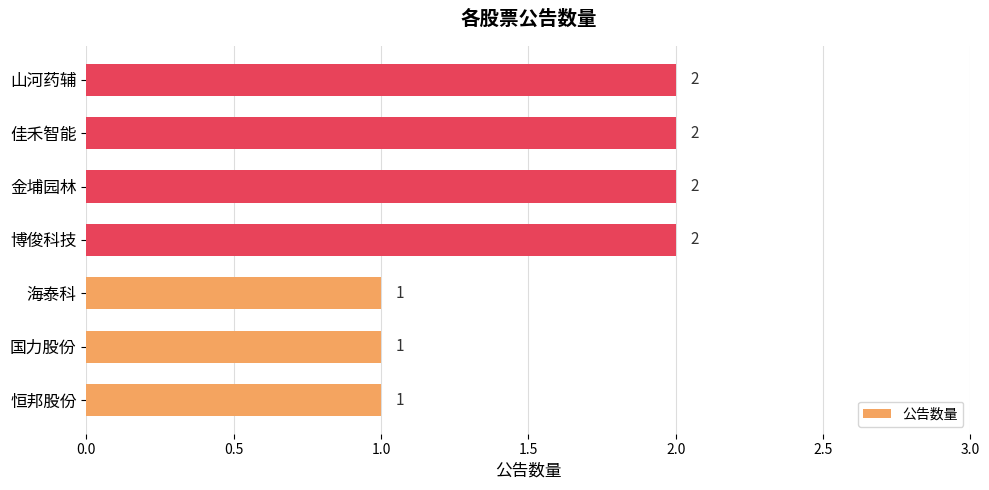

How many values are between 1 and 2?

7